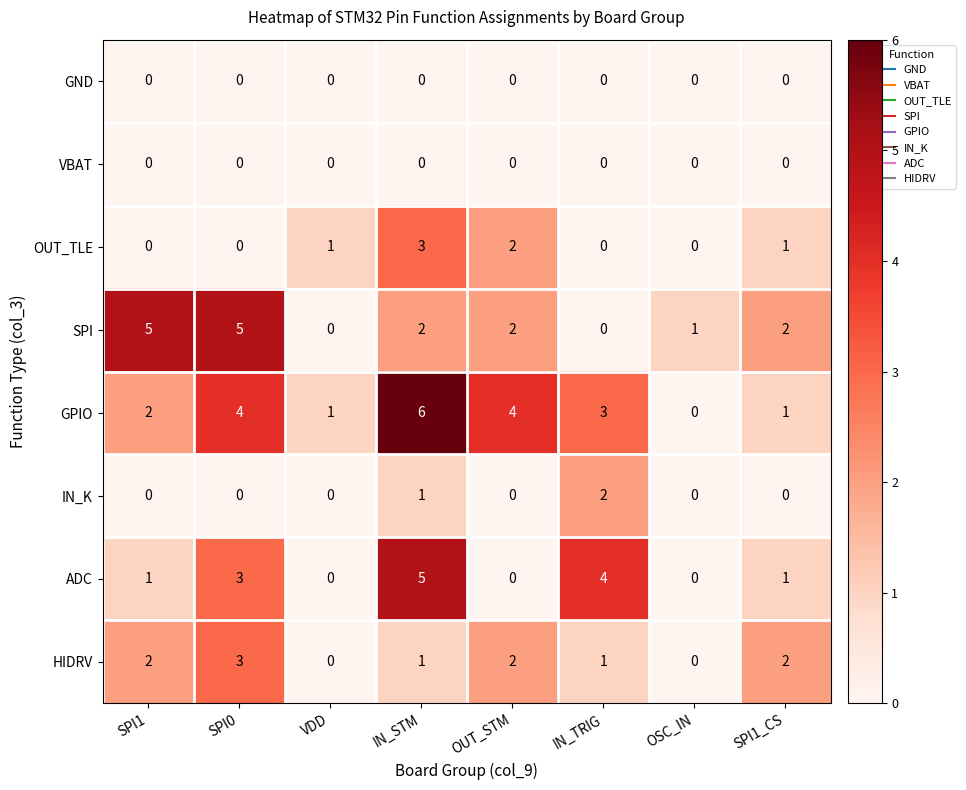

Between SPI1 and SPI1_CS, which series saw the biggest shift?

SPI